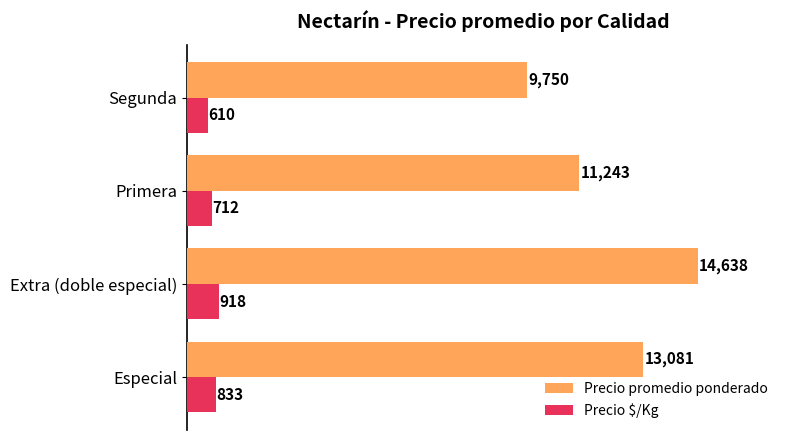

At which category is the sum across all series the highest?

Extra (doble especial)